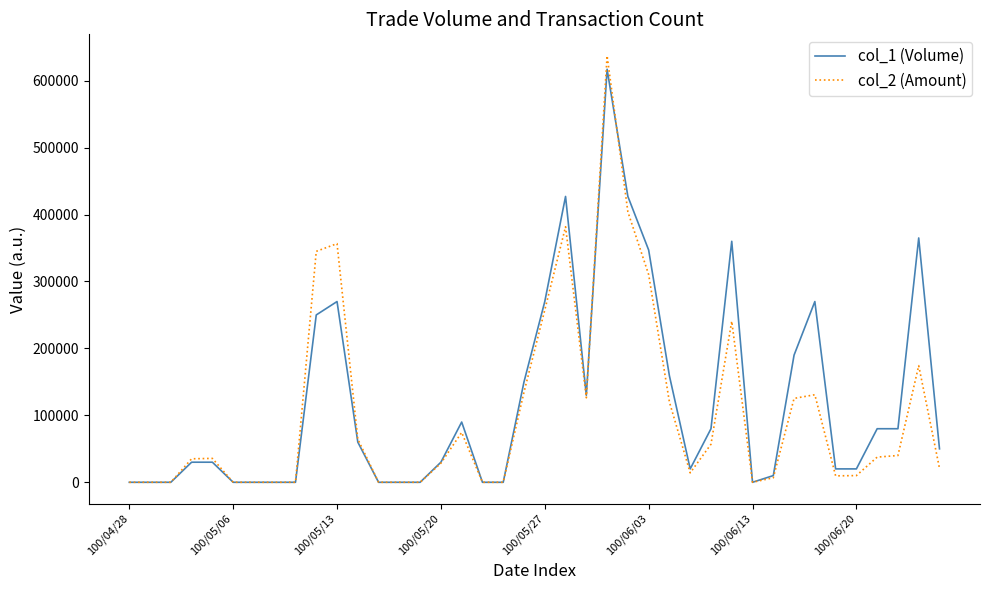

Which series has the widest spread of values?

col_2 (Amount)